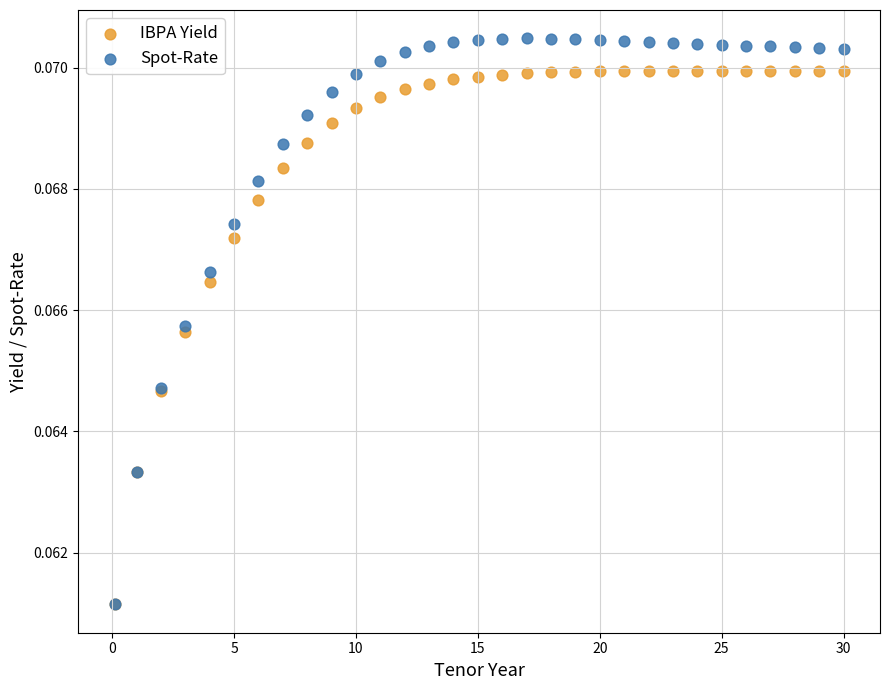

Which series reaches the maximum Y coordinate?

Spot-Rate